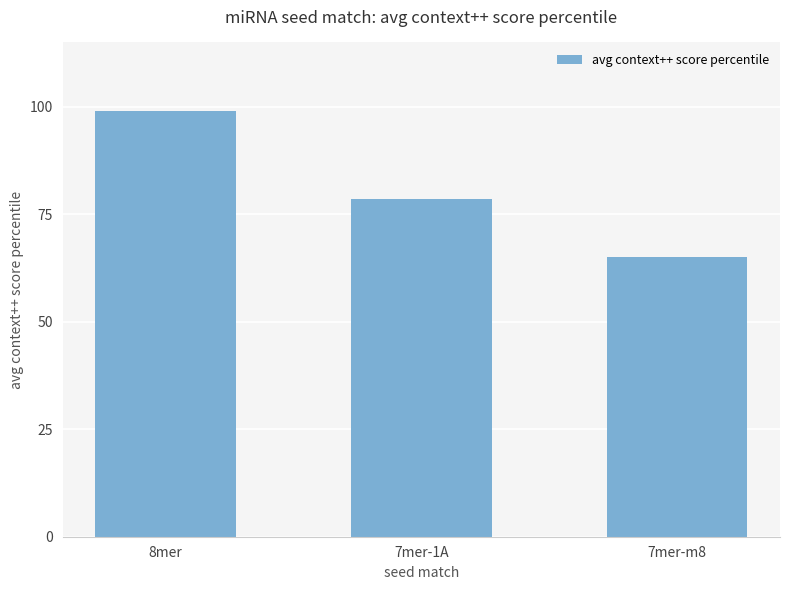

Are the bars horizontal?

No